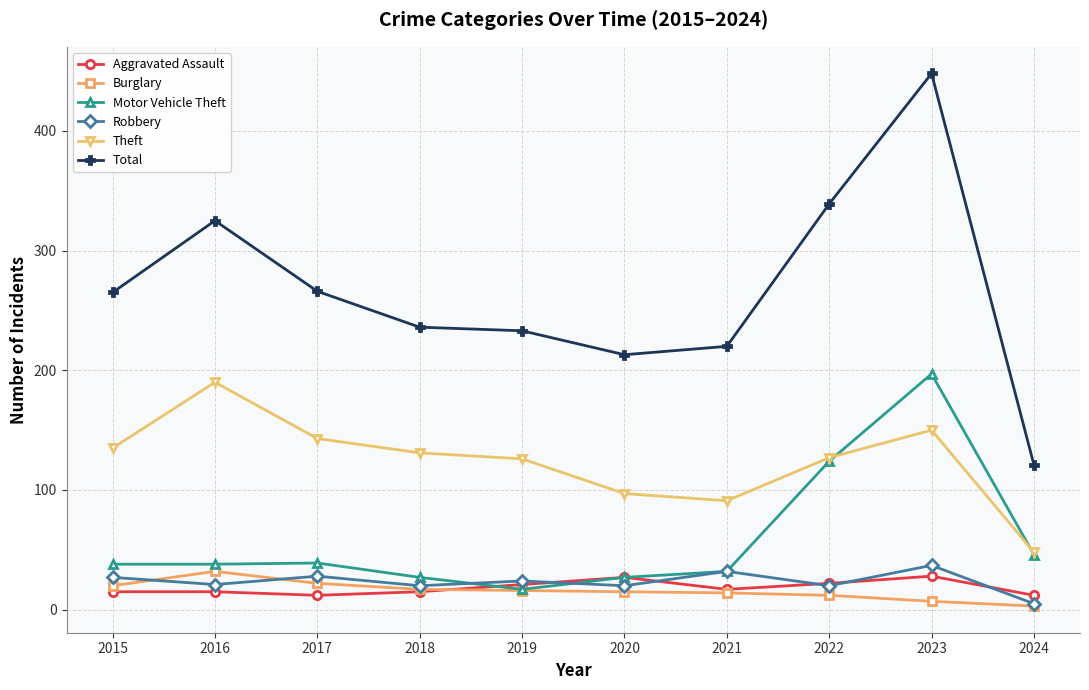

True or false: Total and Motor Vehicle Theft cross at least once.

False